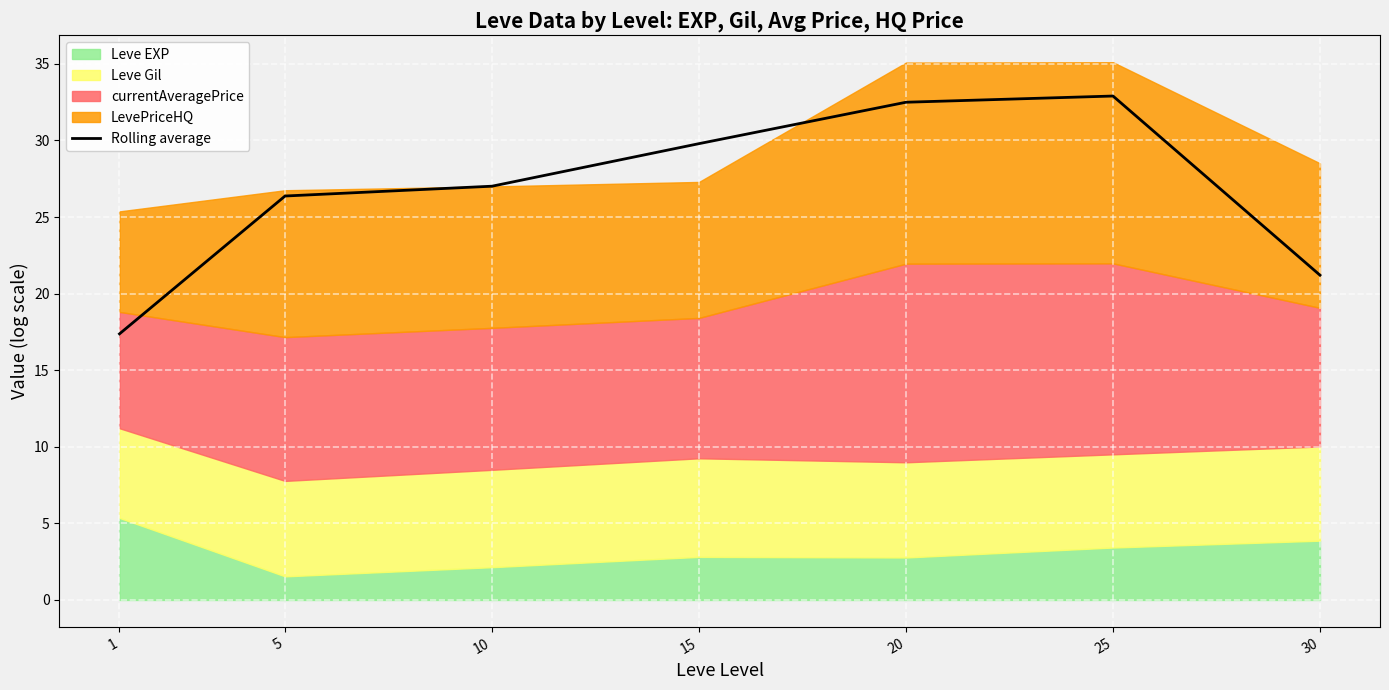

Which label corresponds to the largest value in the chart?

25